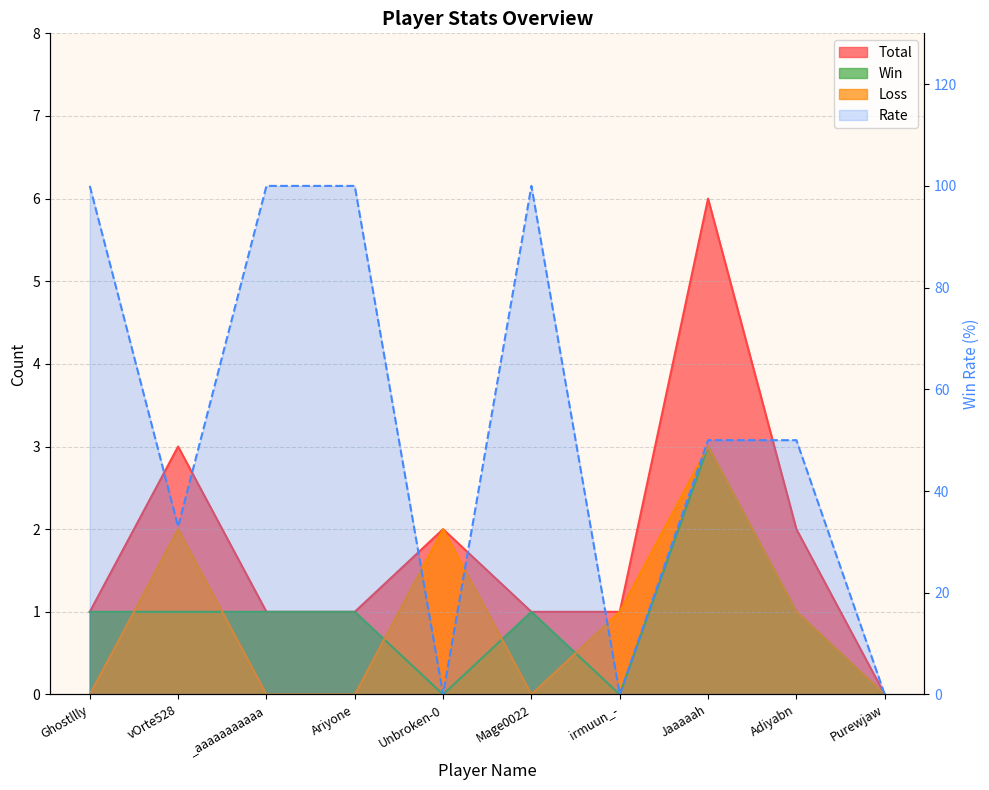

List the labels in order of value, largest first.

Ghostllly, _aaaaaaaaaaa, Ariyone, Mage0022, Jaaaaah, Adiyabn, vOrte528, Unbroken-0, irmuun_-, Purewjaw